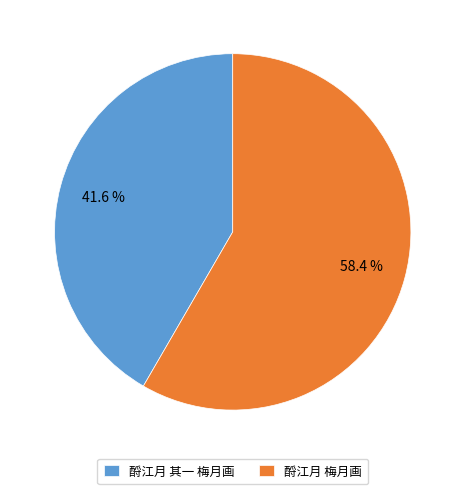

The 酹江月 梅月画 slice represents 52% of the pie. True or false?

False